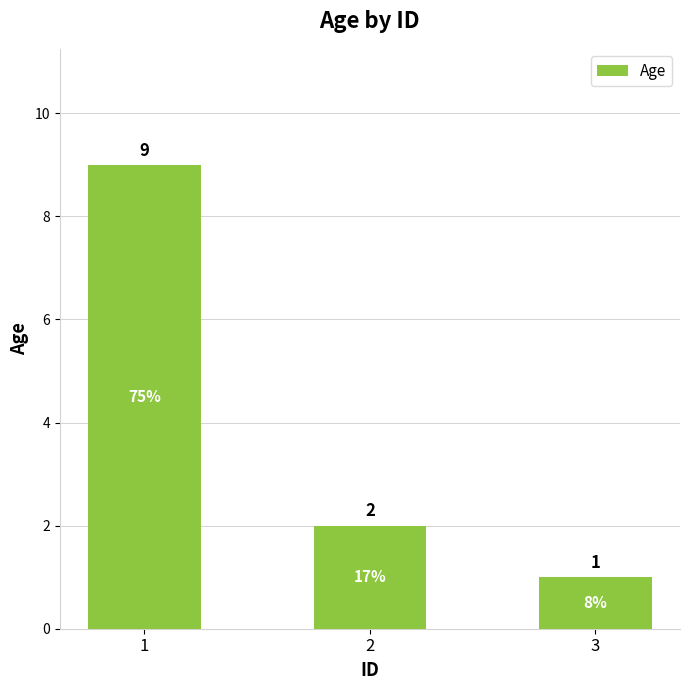

Which category has the lowest value across all series?

3